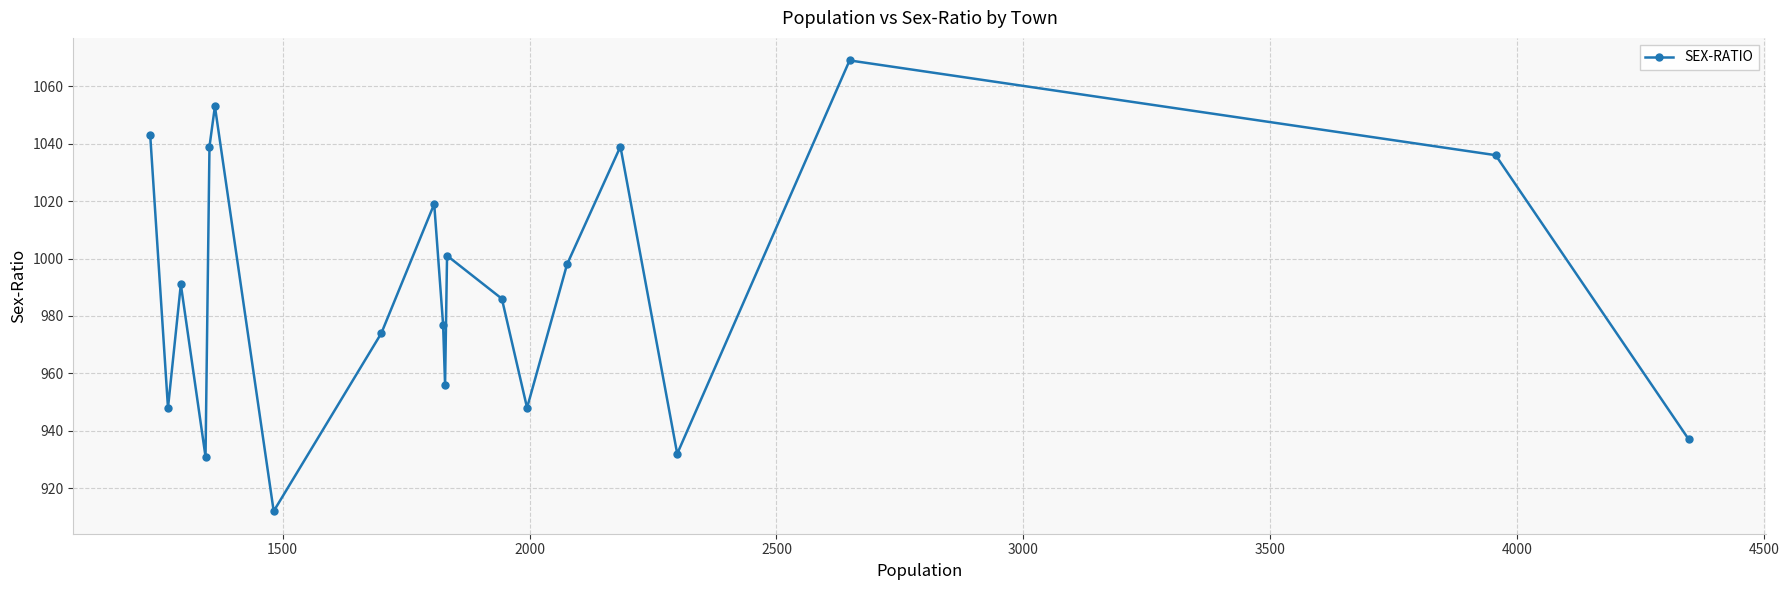

How many points are lower than both their immediate neighbors (excluding endpoints)?

6